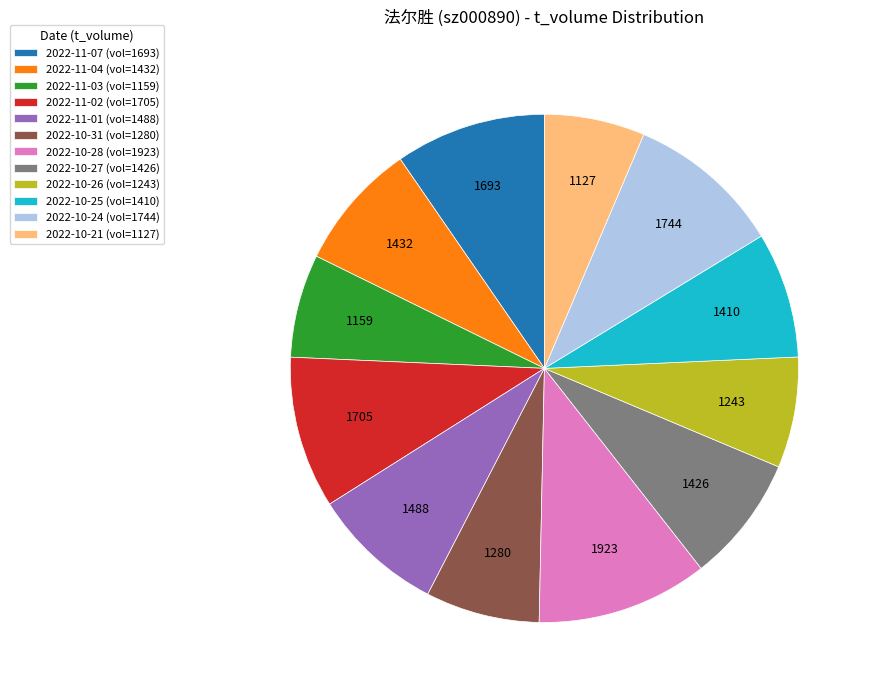

The 2022-10-26 (vol=1243) slice represents 15% of the pie. True or false?

False